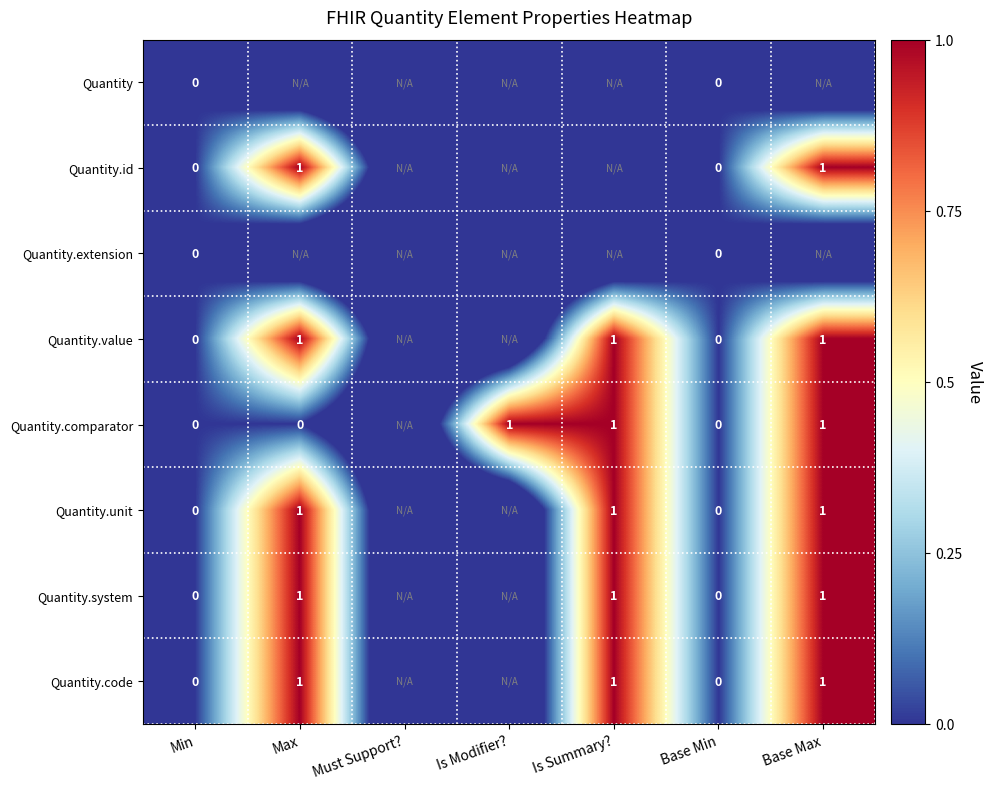

True or false: Quantity.unit has a value of 1.0 at Max.

True